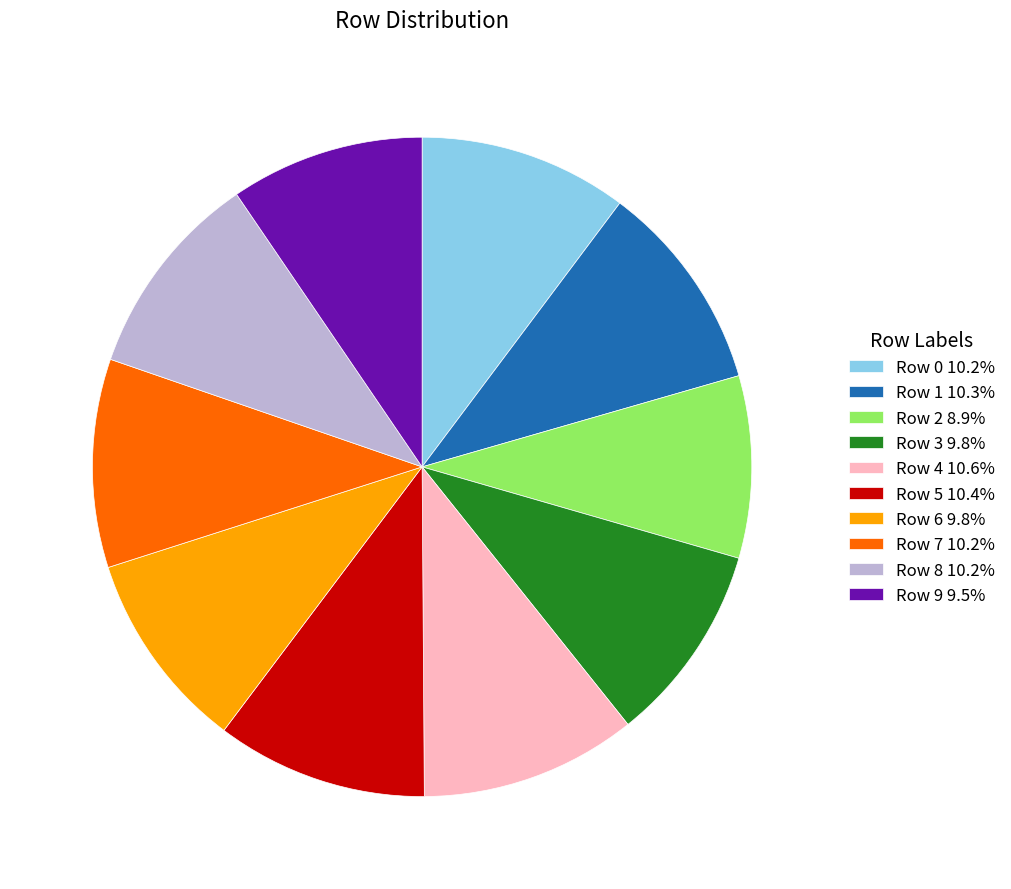

Does Row 3 account for over 50% of the chart?

No